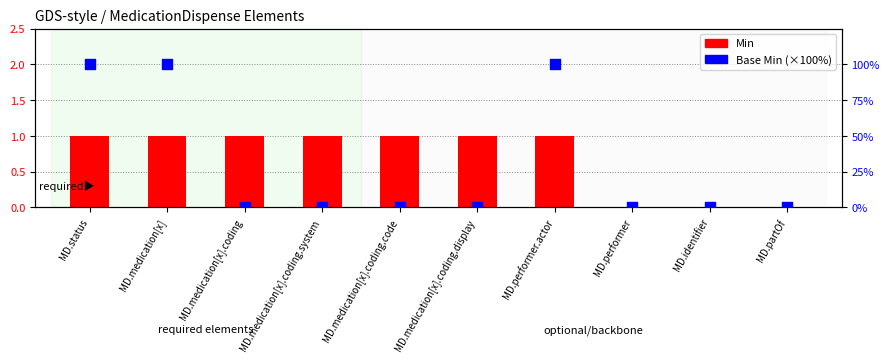

At how many categories does at least one series exceed 3?

3